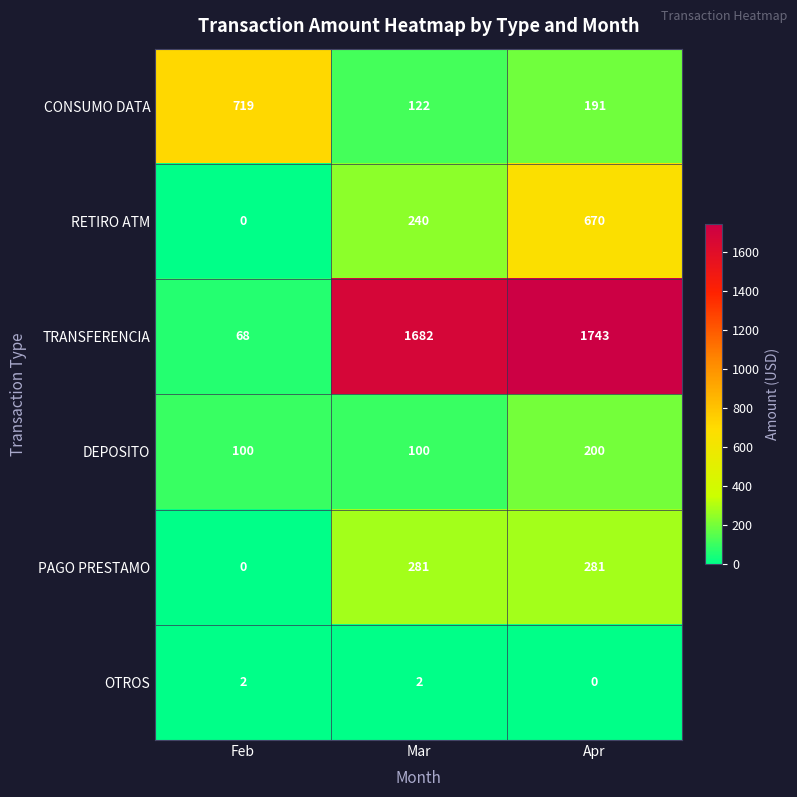

Count the number of data series in this chart.

6